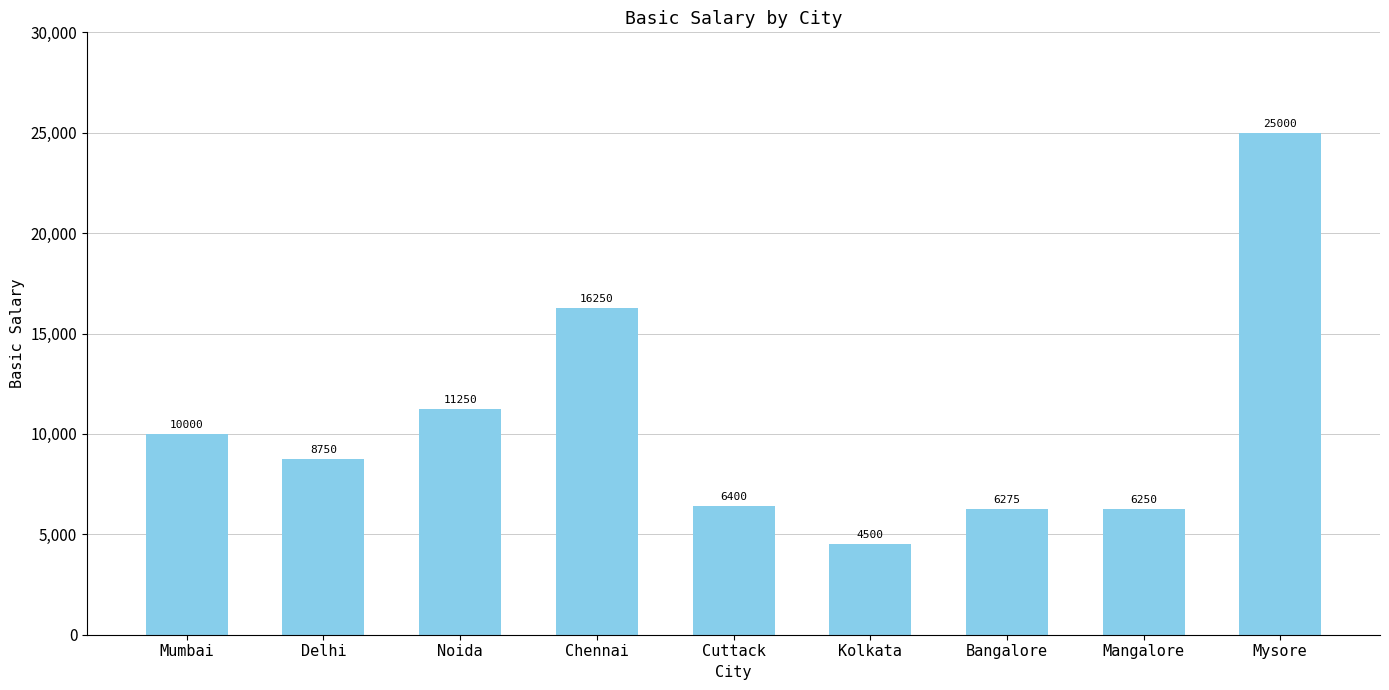

What is the change in value from Kolkata to Bangalore?

+1775